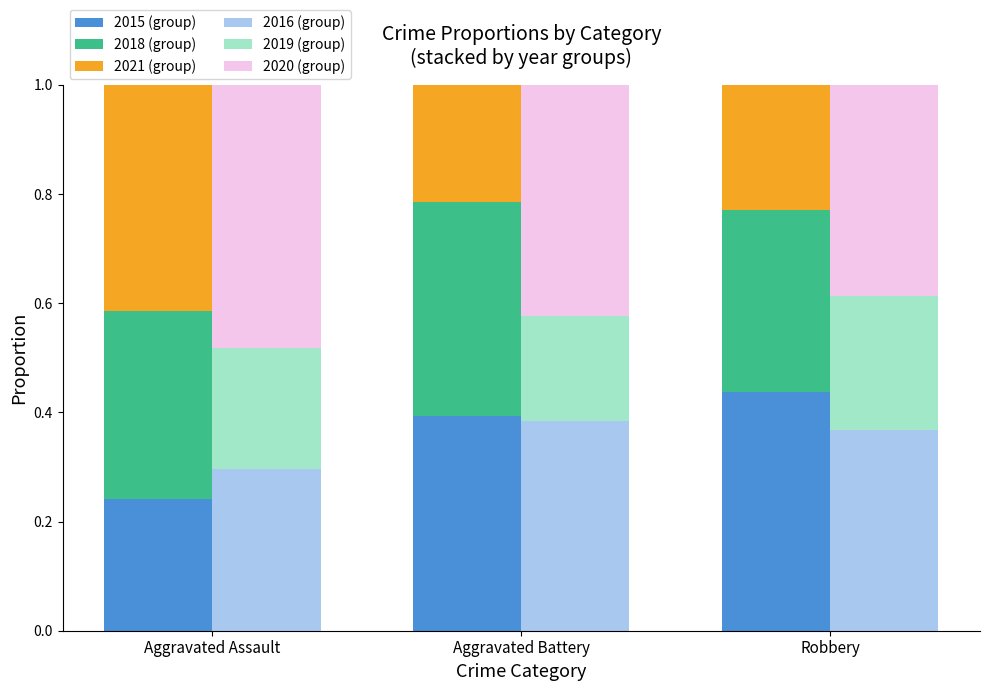

Count the 2018 (group) values in the range 0 to 1.

3